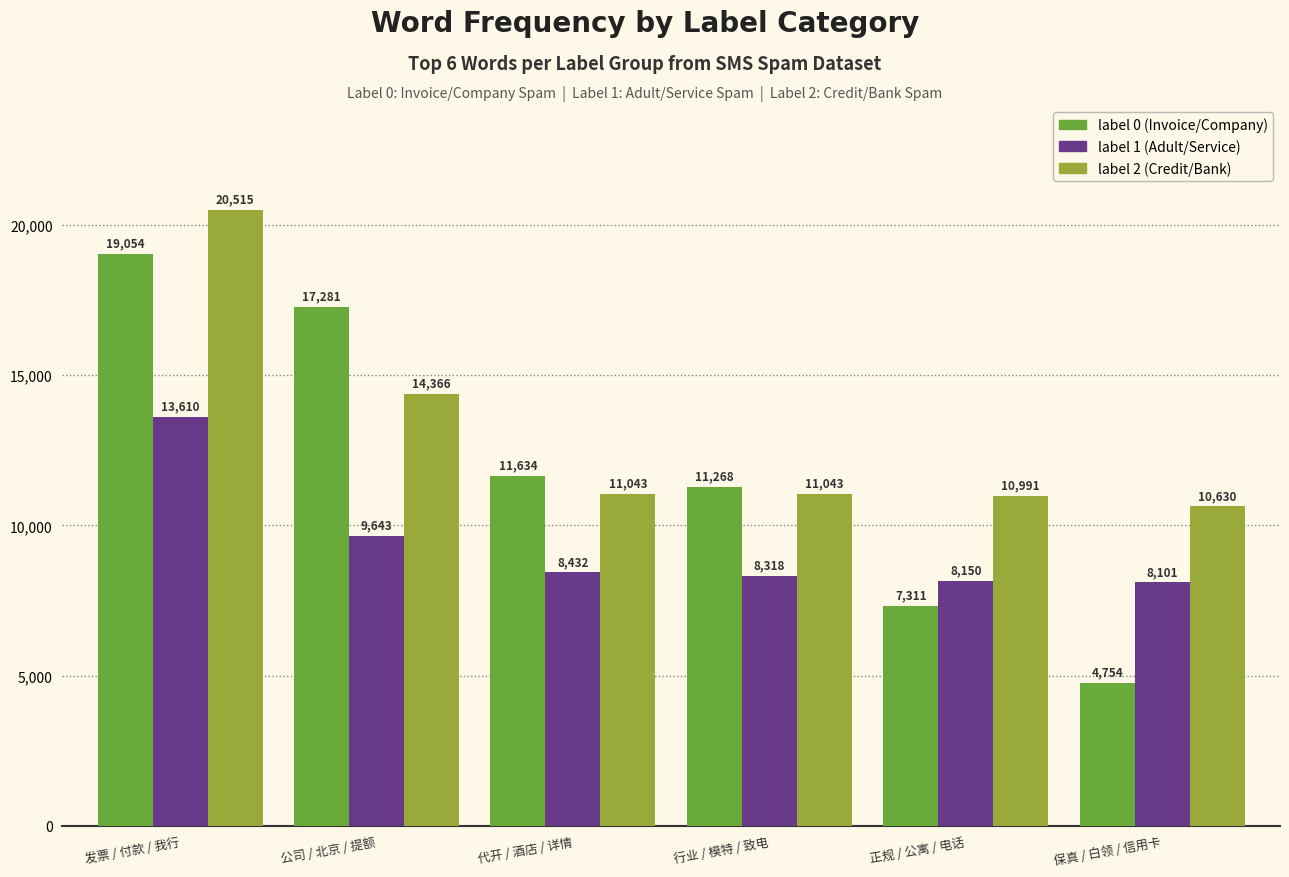

Reading left to right, extract all data points from this chart.

label 0 (Invoice/Company): 发票 / 付款 / 我行=19054	公司 / 北京 / 提额=17281	代开 / 酒店 / 详情=11634	行业 / 模特 / 致电=11268	正规 / 公寓 / 电话=7311	保真 / 白领 / 信用卡=4754
label 1 (Adult/Service): 发票 / 付款 / 我行=13610	公司 / 北京 / 提额=9643	代开 / 酒店 / 详情=8432	行业 / 模特 / 致电=8318	正规 / 公寓 / 电话=8150	保真 / 白领 / 信用卡=8101
label 2 (Credit/Bank): 发票 / 付款 / 我行=20515	公司 / 北京 / 提额=14366	代开 / 酒店 / 详情=11043	行业 / 模特 / 致电=11043	正规 / 公寓 / 电话=10991	保真 / 白领 / 信用卡=10630